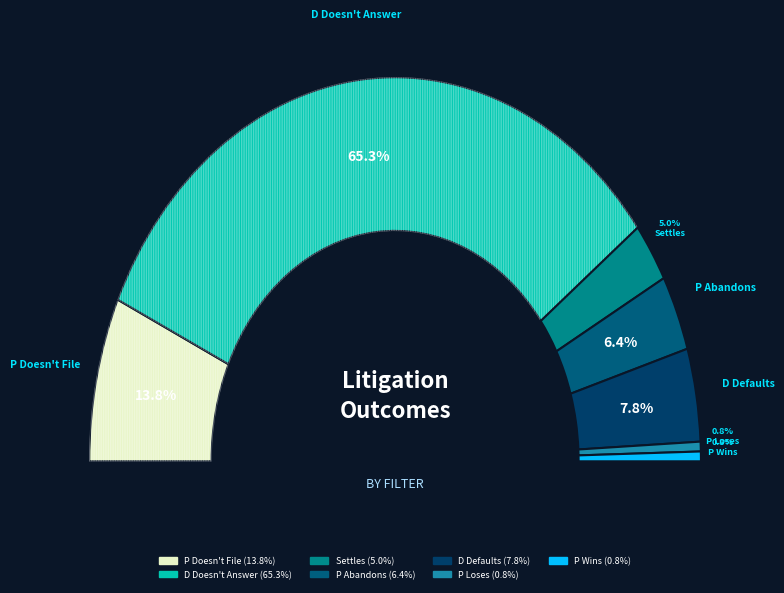

How many segments does this pie chart have?

7